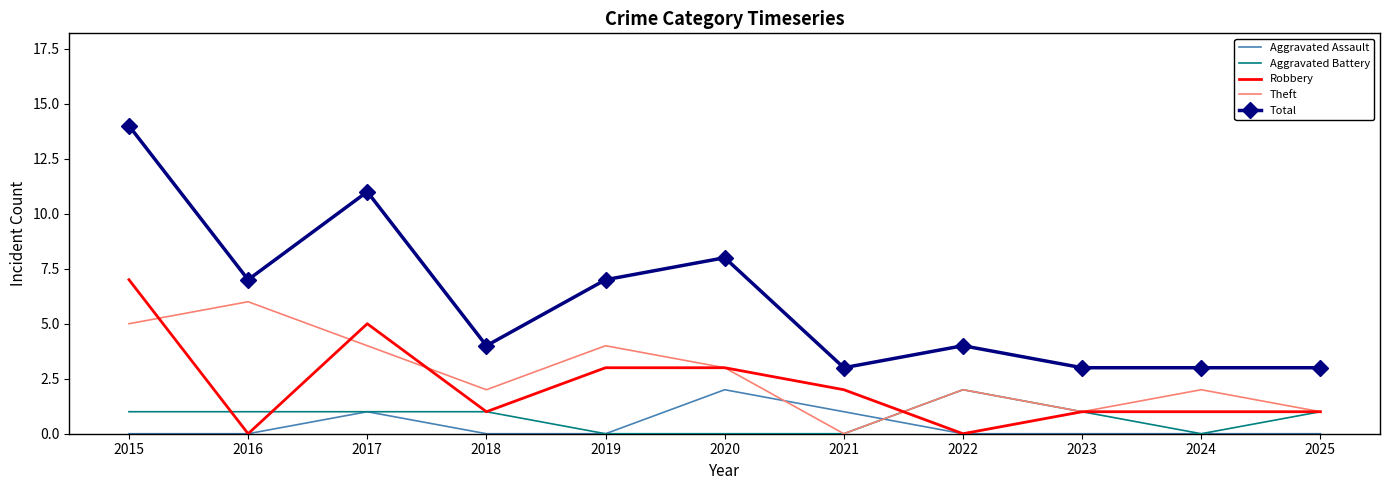

Which series has the largest range (max minus min)?

Total